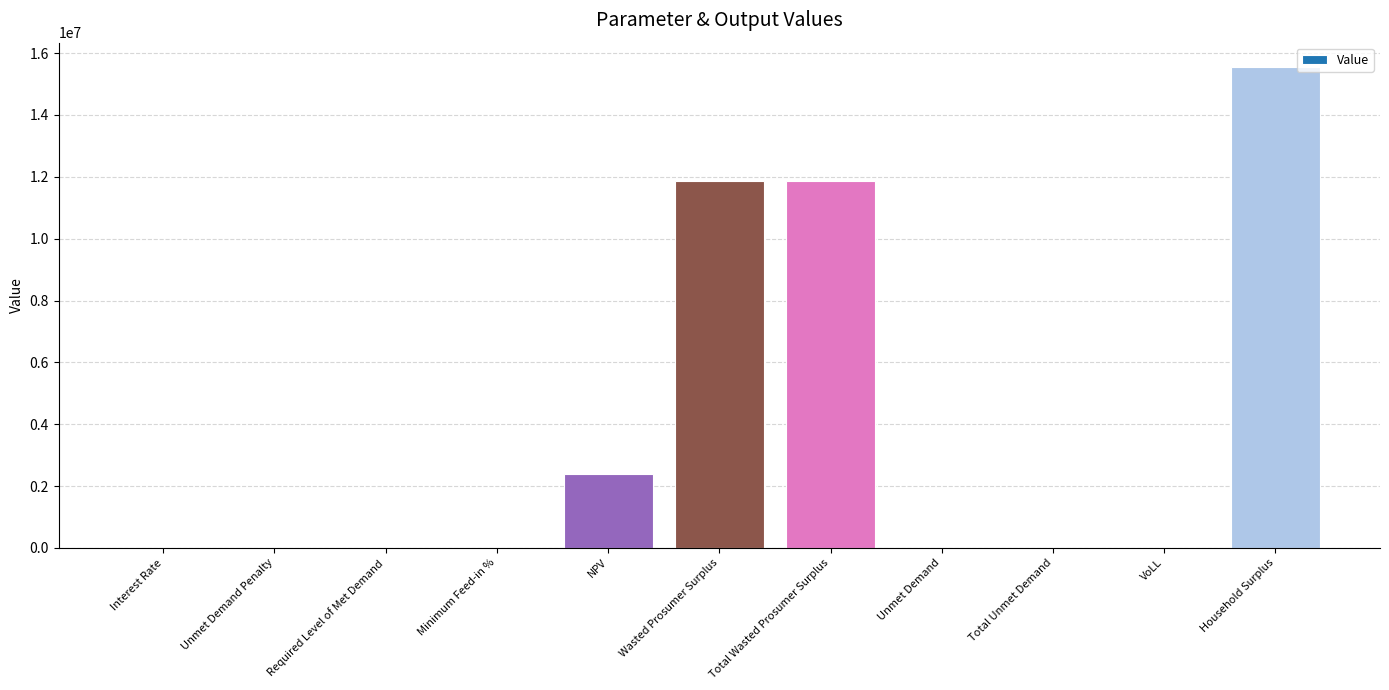

What is the change in value from Required Level of Met Demand to Total Wasted Prosumer Surplus?

+11881280.0